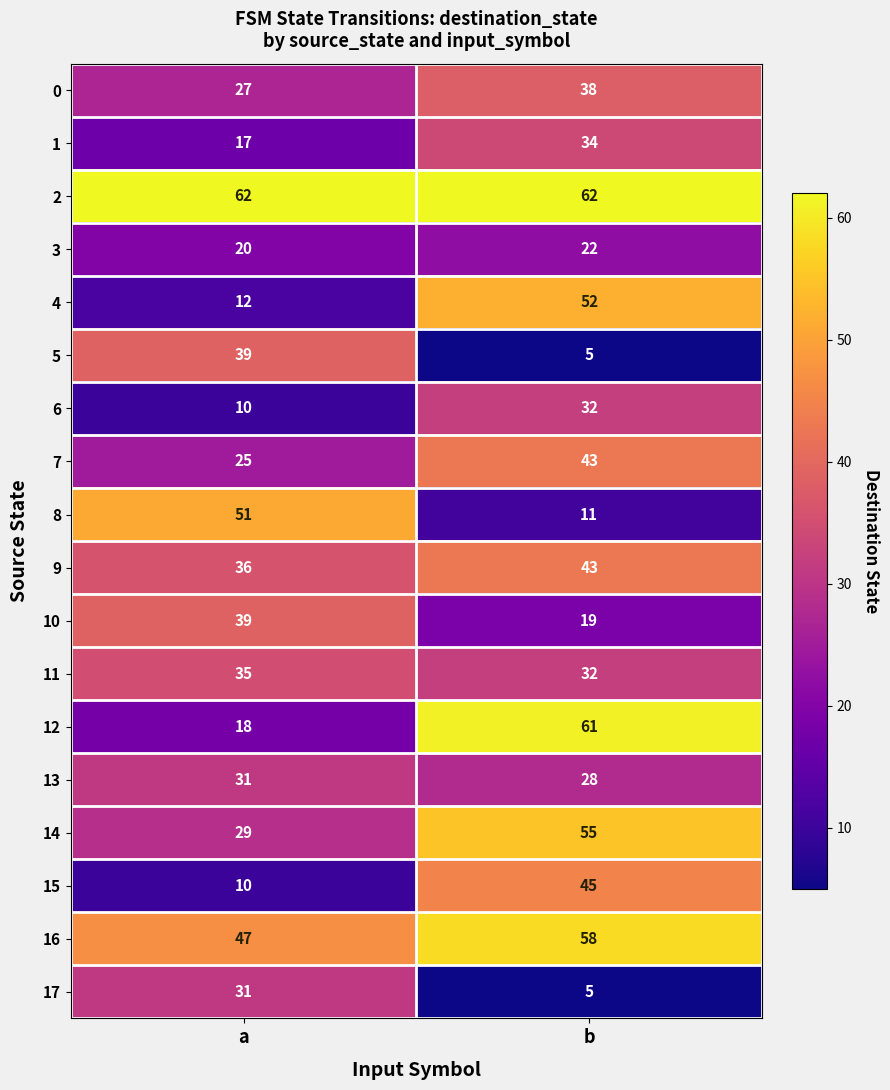

What is the difference between the maximum and minimum values in the 8 series?

40